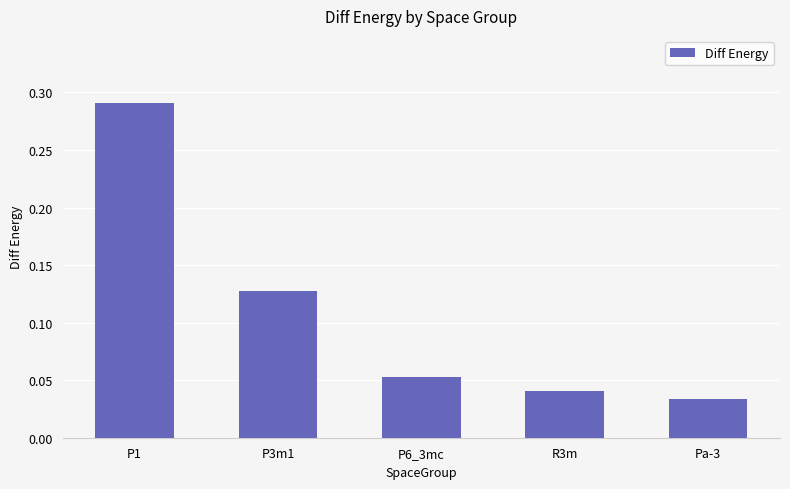

At which category does the chart reach its peak across all series?

P1